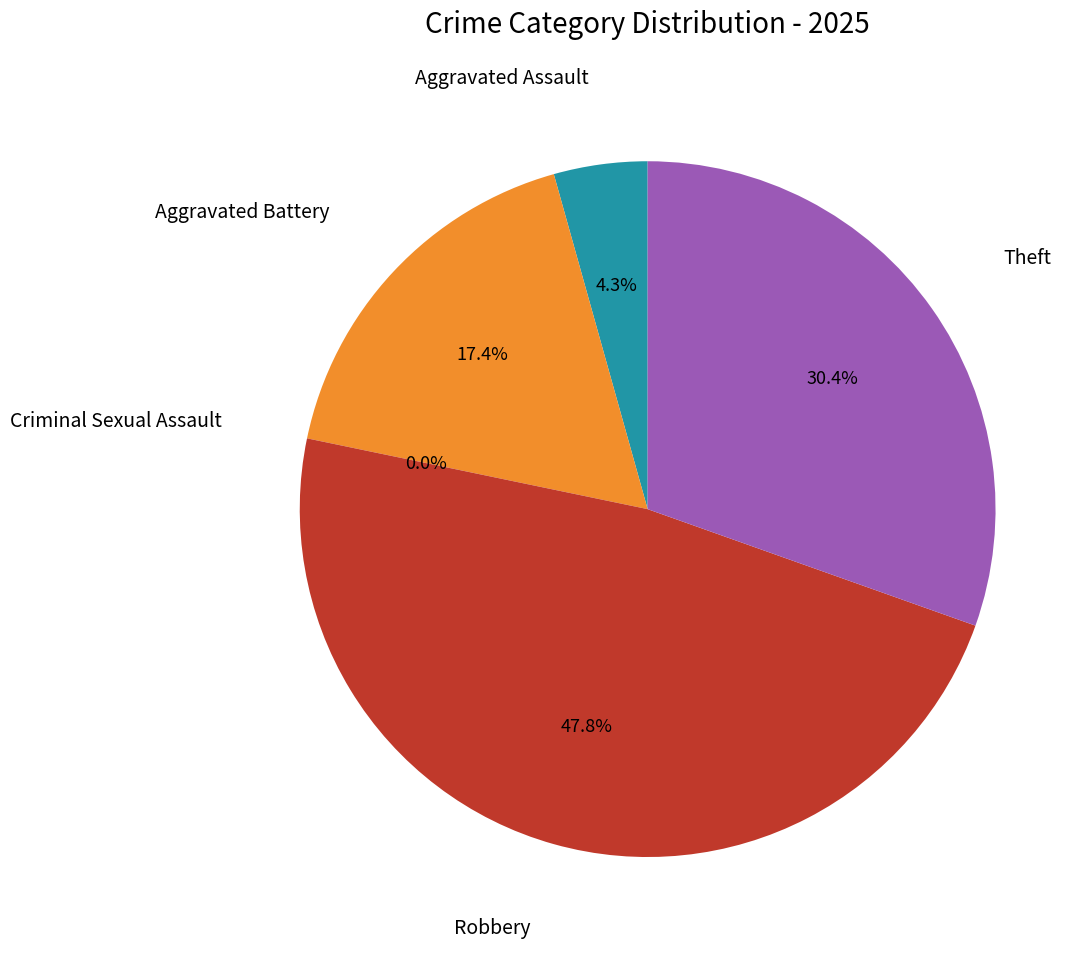

Is Aggravated Assault the majority of the pie?

No